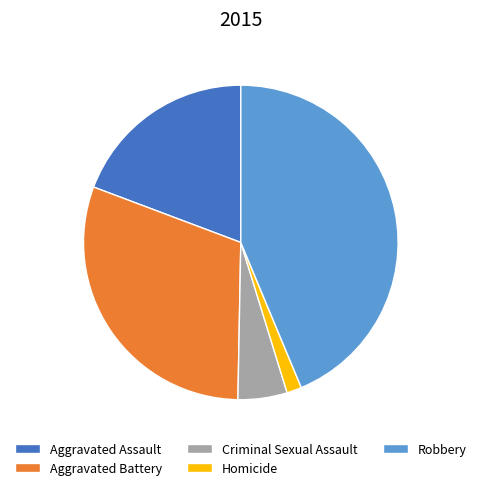

What is the largest slice in the pie chart?

Robbery